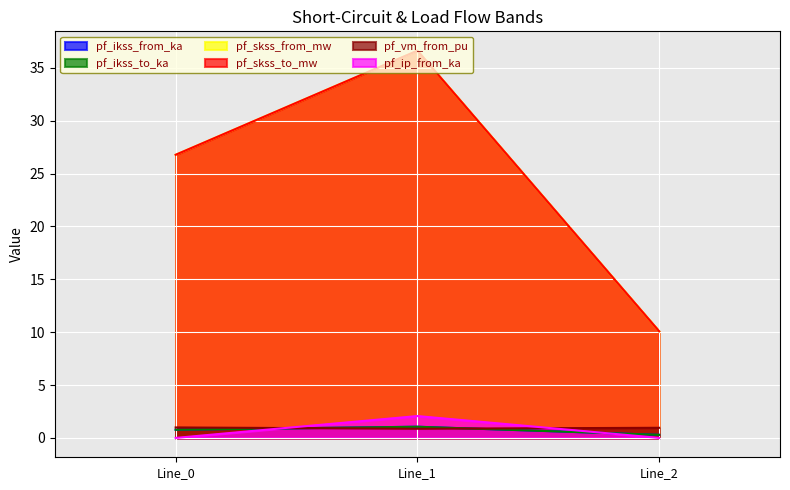

Rank the series at Line_0 from highest to lowest value.

pf_skss_from_mw, pf_skss_to_mw, pf_vm_from_pu, pf_ikss_from_ka, pf_ikss_to_ka, pf_ip_from_ka